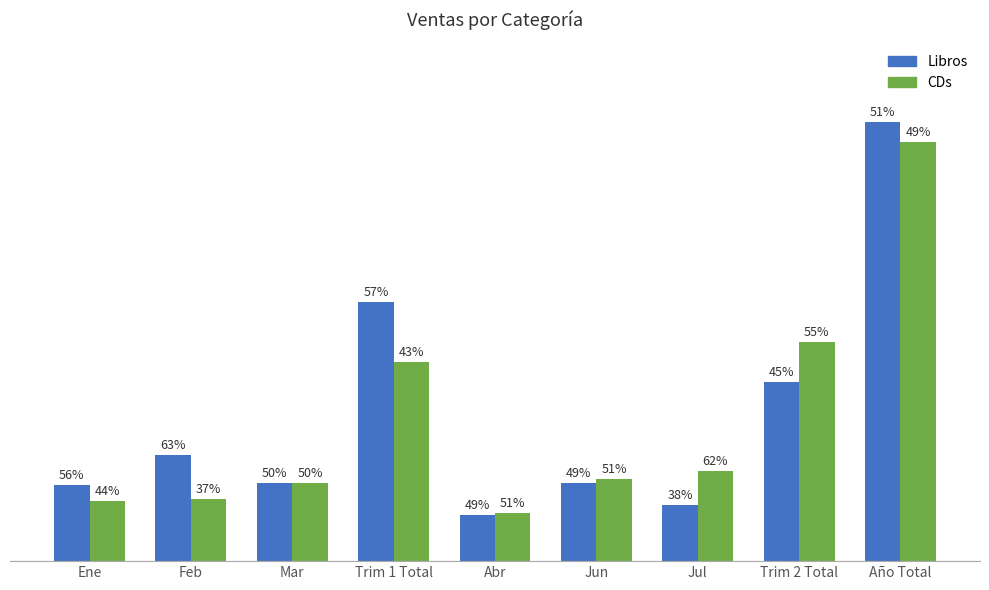

List the series in order of their overall mean, lowest first.

CDs, Libros